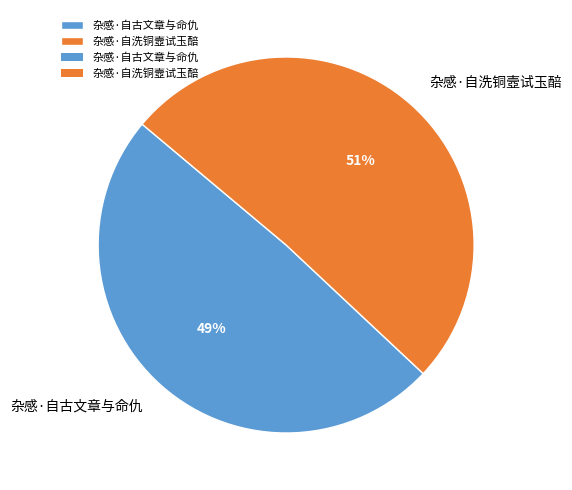

Which has a higher value, 杂感·自古文章与命仇 or 杂感·自洗铜壼试玉醅?

杂感·自洗铜壼试玉醅